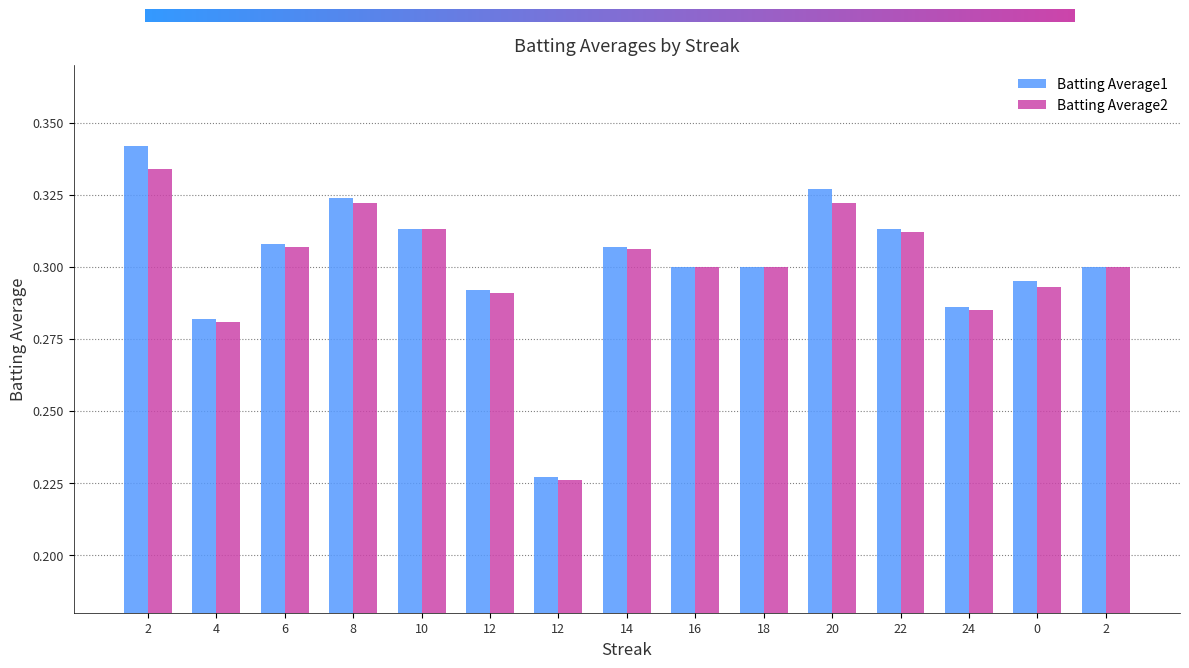

Reading left to right, what are all the values shown in this chart?

Batting Average1: 0.3	0.3	0.3	0.3	0.3	0.3	0.2	0.3	0.3	0.3	0.3	0.3	0.3	0.3	0.3
Batting Average2: 0.3	0.3	0.3	0.3	0.3	0.3	0.2	0.3	0.3	0.3	0.3	0.3	0.3	0.3	0.3